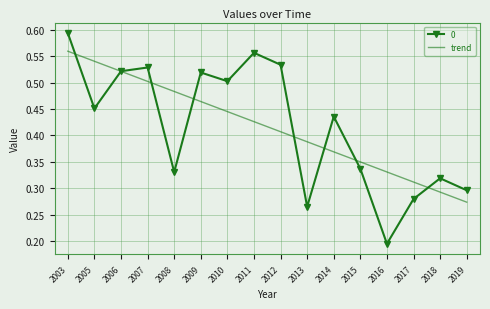

Rank the series at 2016 from highest to lowest value.

trend, 0